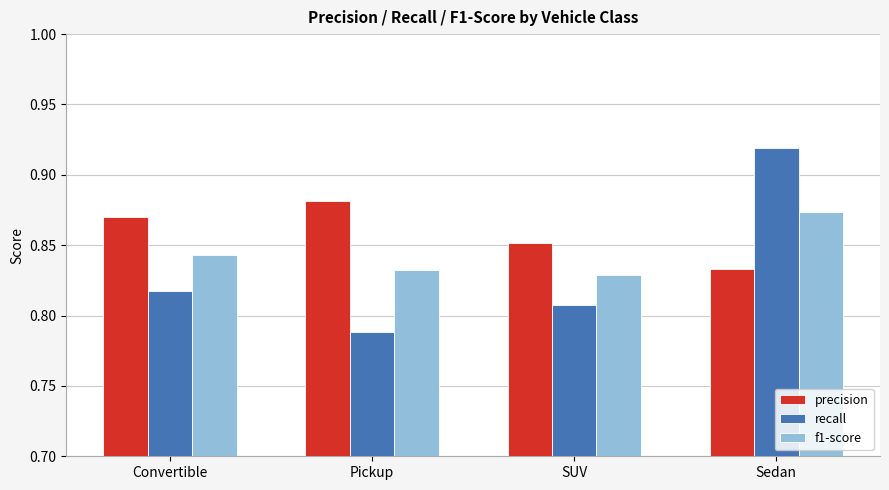

What is the label of the 3rd bar from the right?

Pickup